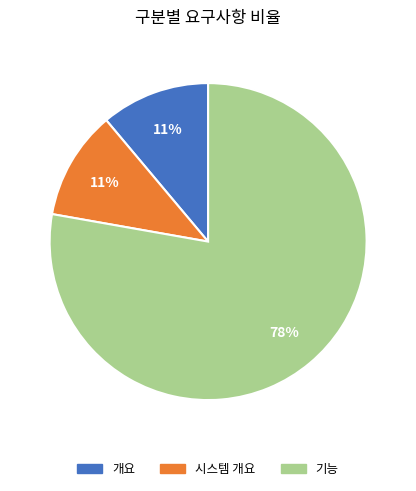

How many slices are in this pie chart?

3